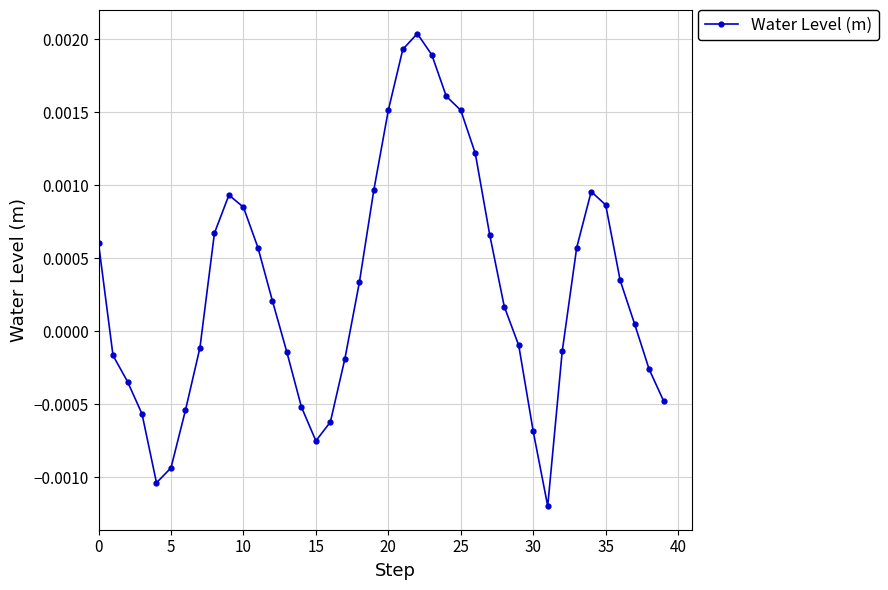

Does the chart display data point markers on the line(s)?

Yes